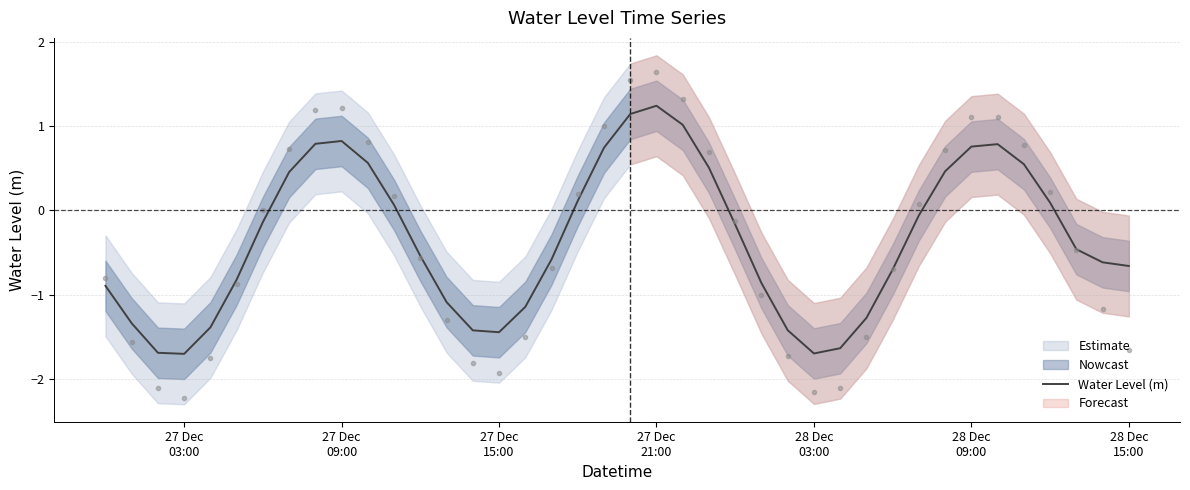

How many lines are shown in the chart?

1